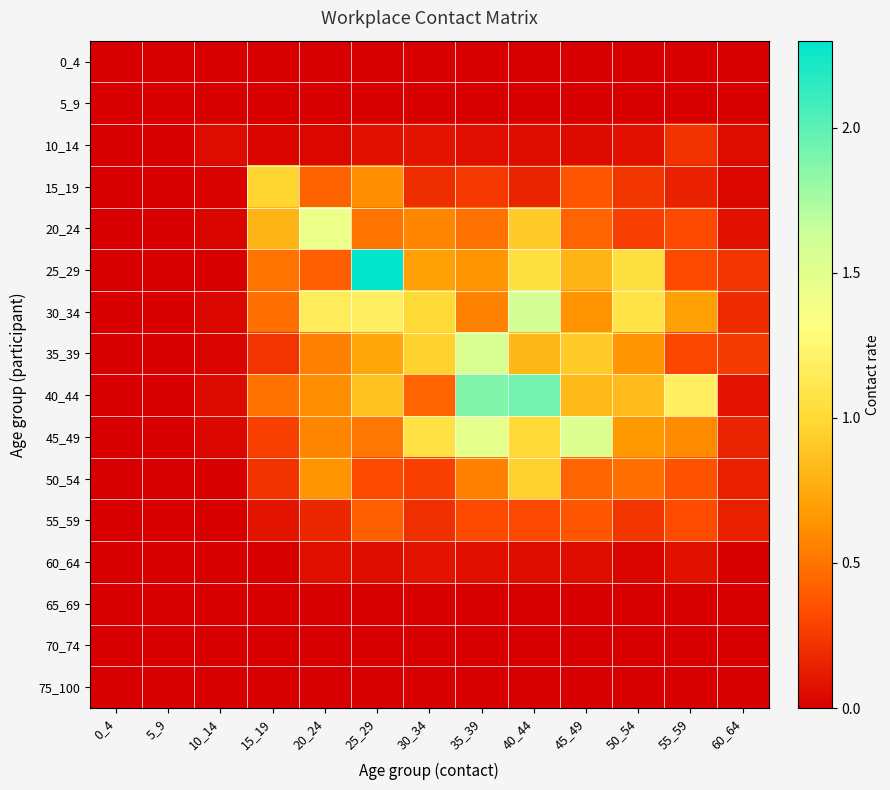

How many series are shown in this chart?

16